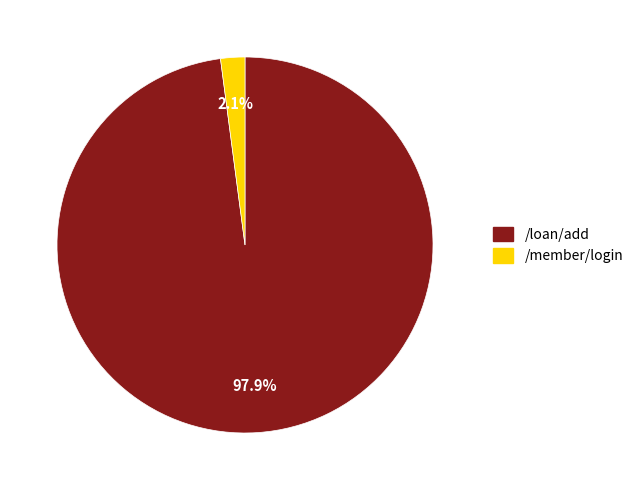

What is the majority slice?

/loan/add